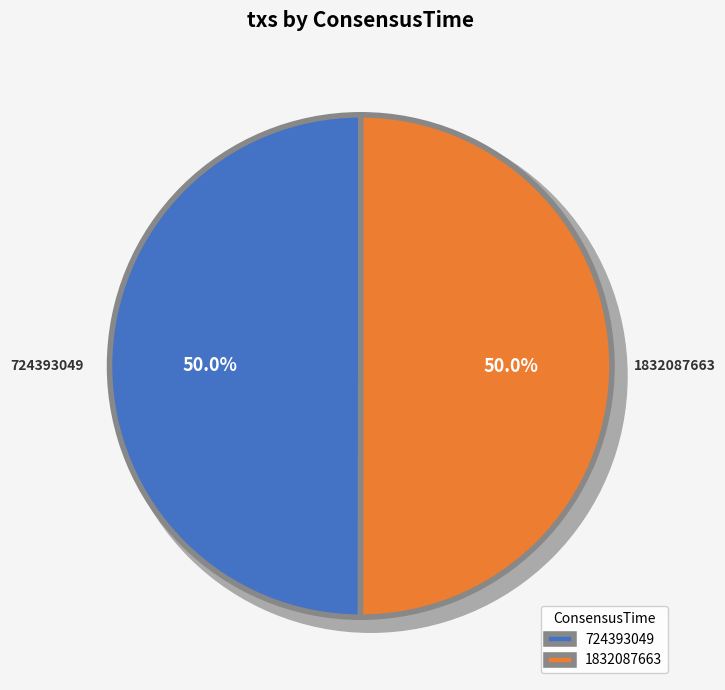

Which category accounts for the majority?

1832087663